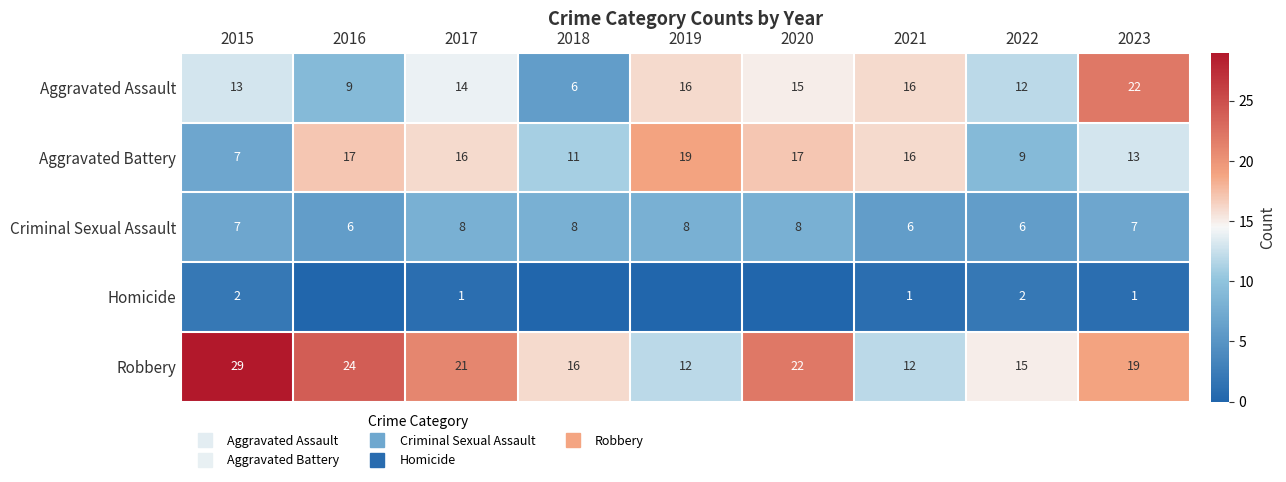

Count the number of data series in this chart.

5